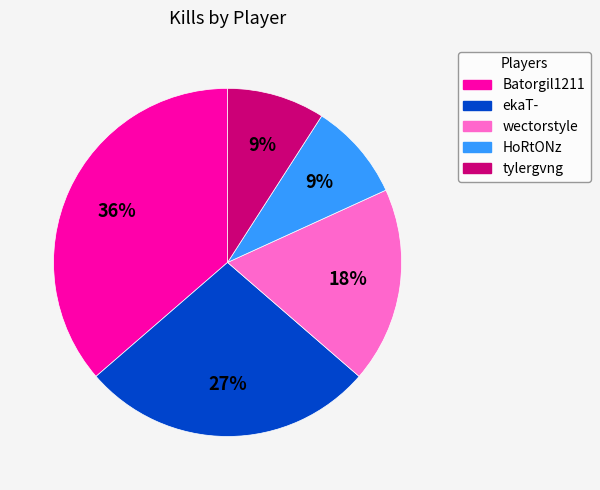

The tylergvng slice represents 9% of the pie. True or false?

True